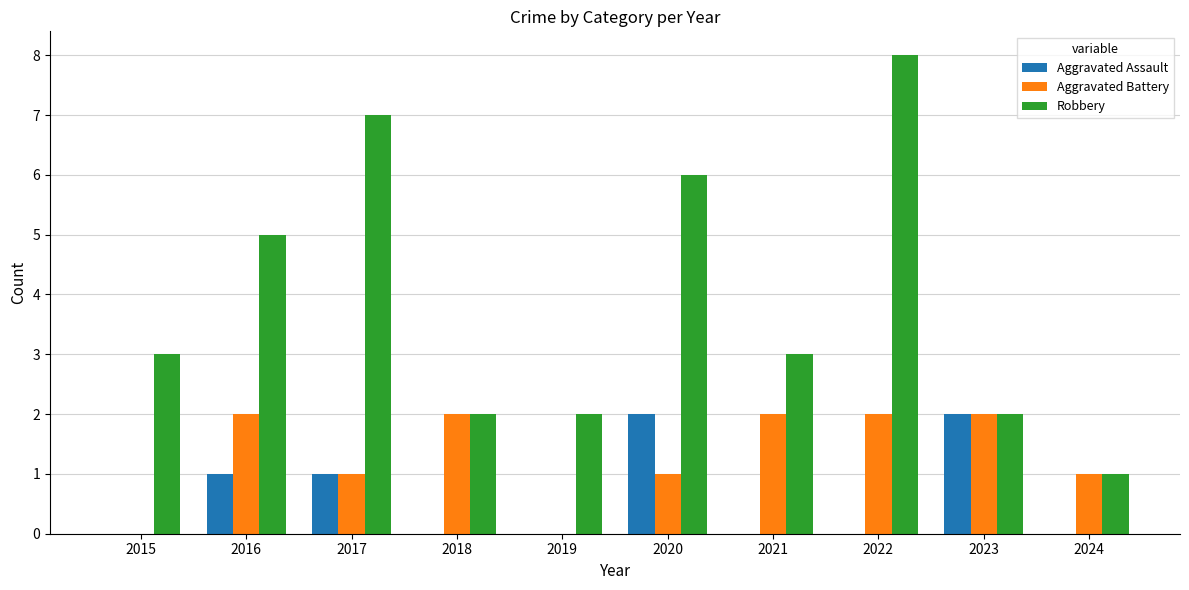

True or false: Aggravated Battery has a value of 2 at 2023.

True